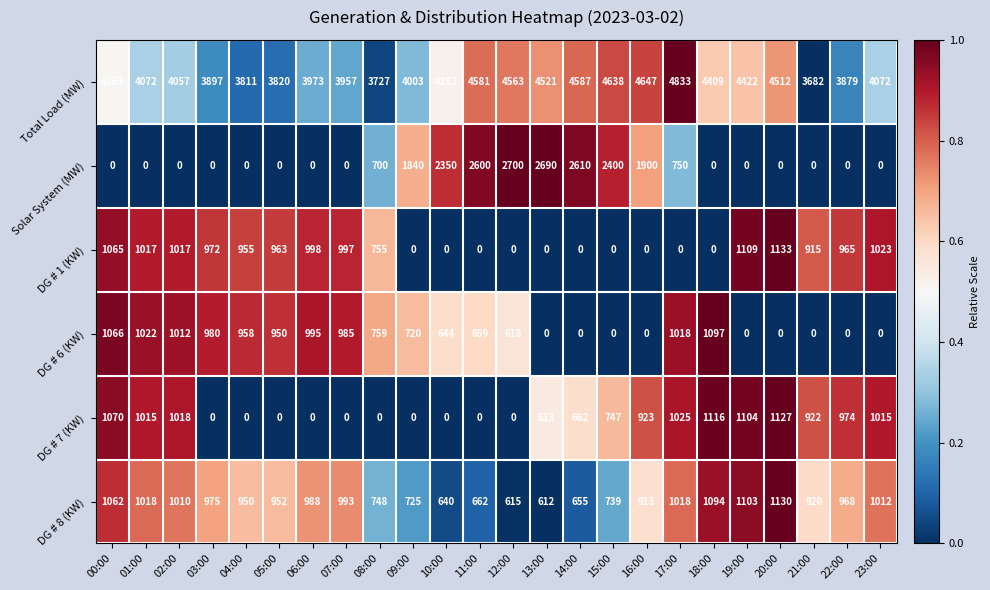

Count the number of data series in this chart.

6